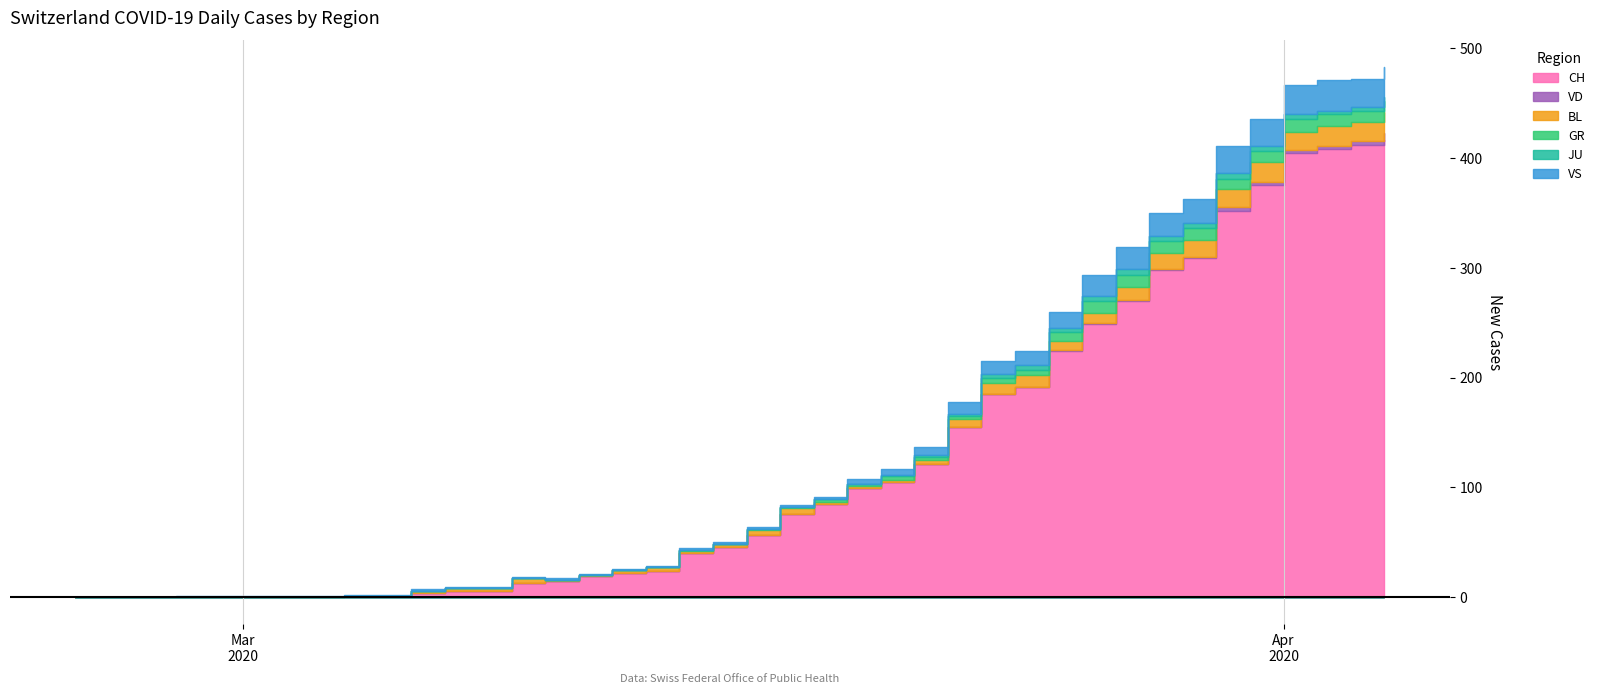

Which category has the lowest value in the CH series?

2020-02-25